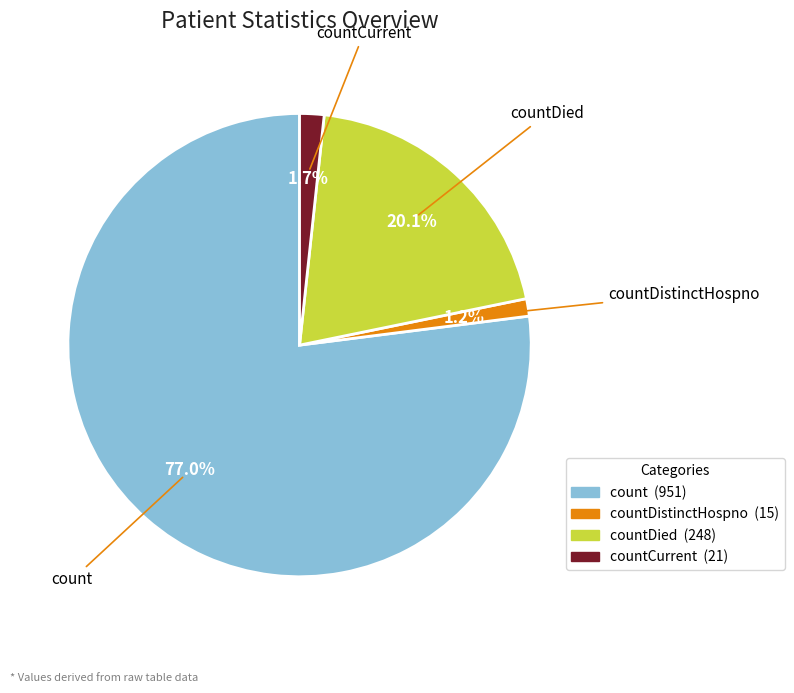

Which has a higher value, countDistinctHospno (15) or countDied (248)?

countDied (248)